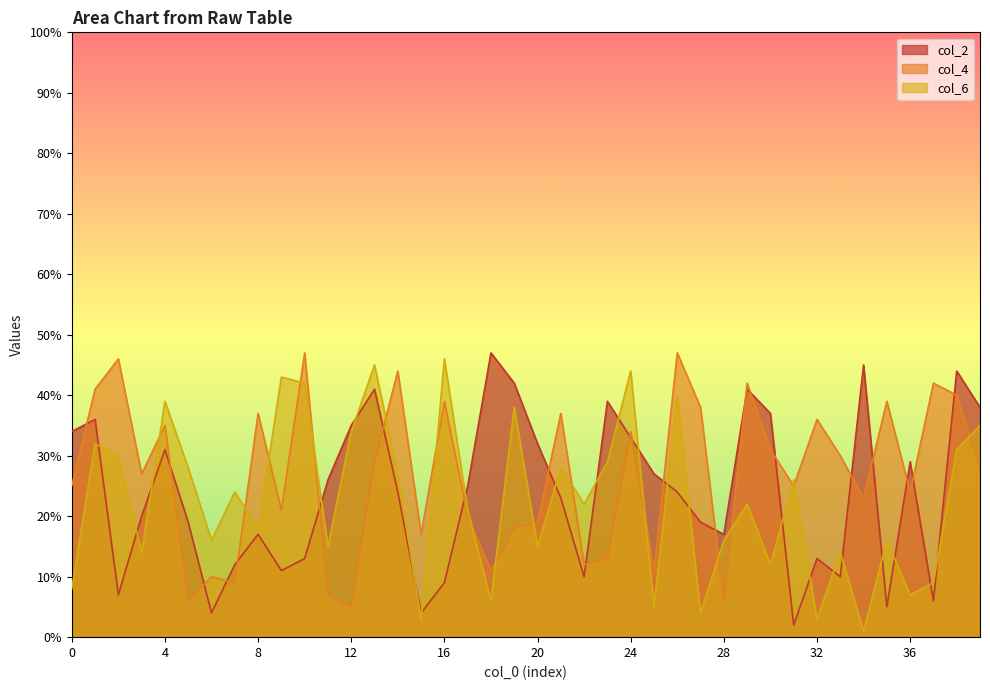

What is the difference between the highest and lowest values at 39?

10